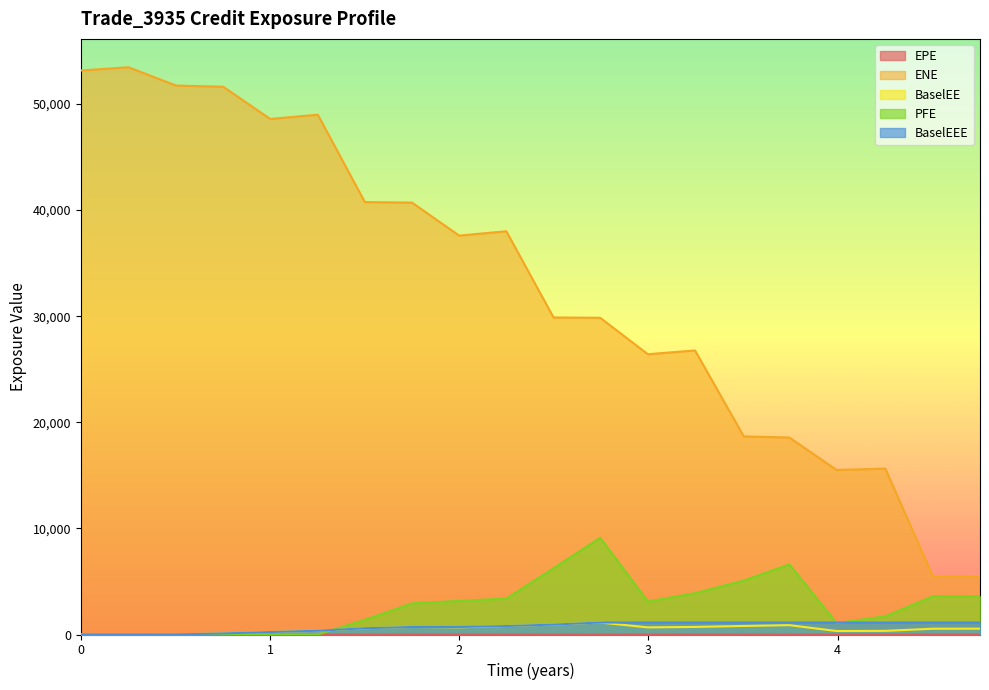

What position from the right is 1.00138?

16